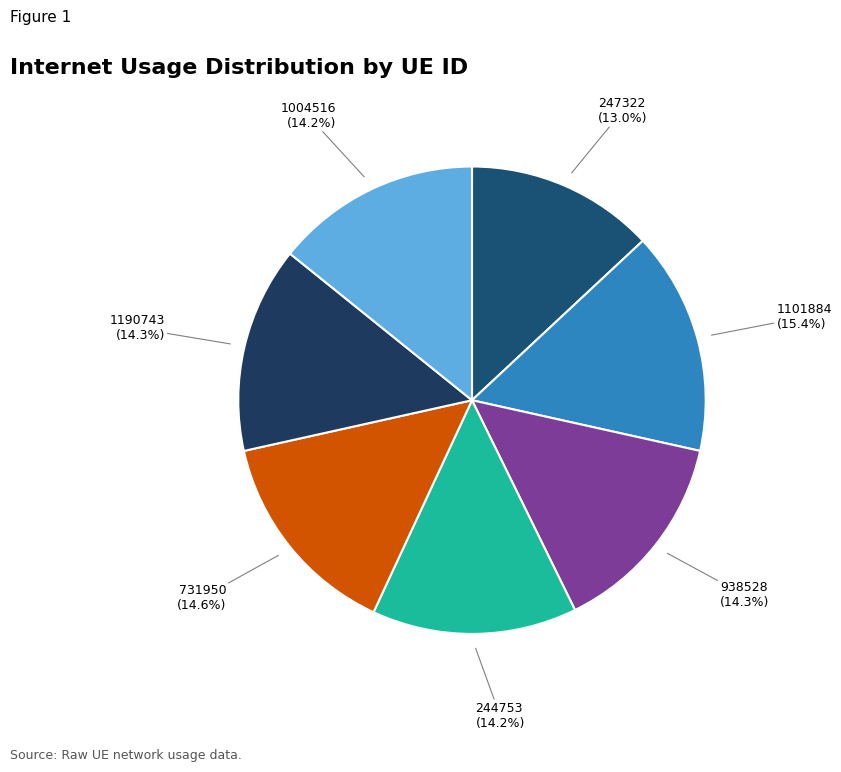

How many slices are in this pie chart?

7